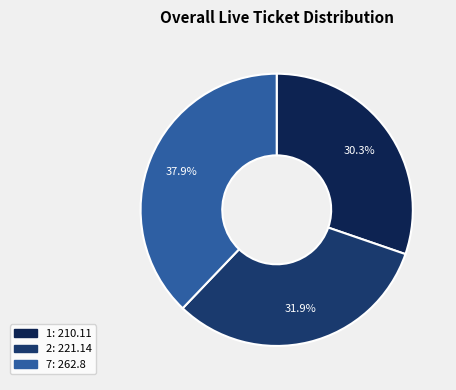

Is the sum of 7 and 2 greater than half?

Yes